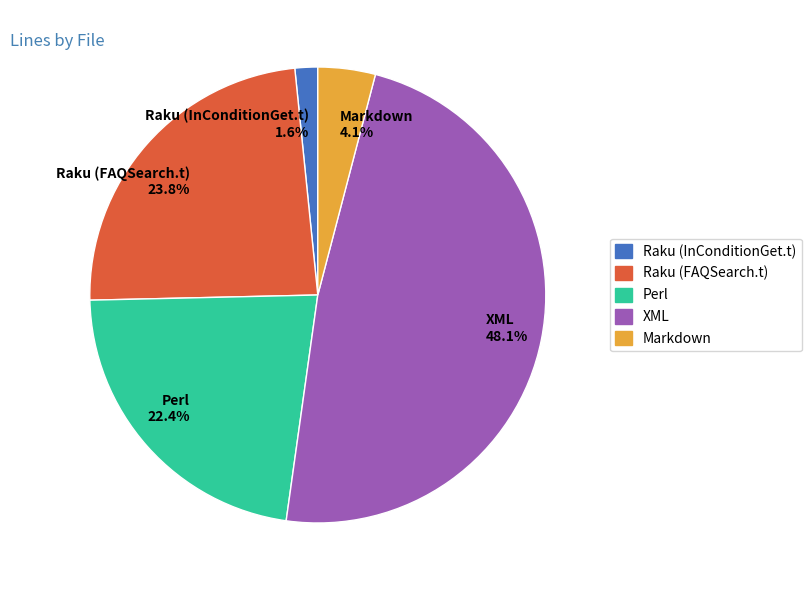

Does any single category account for the majority?

No